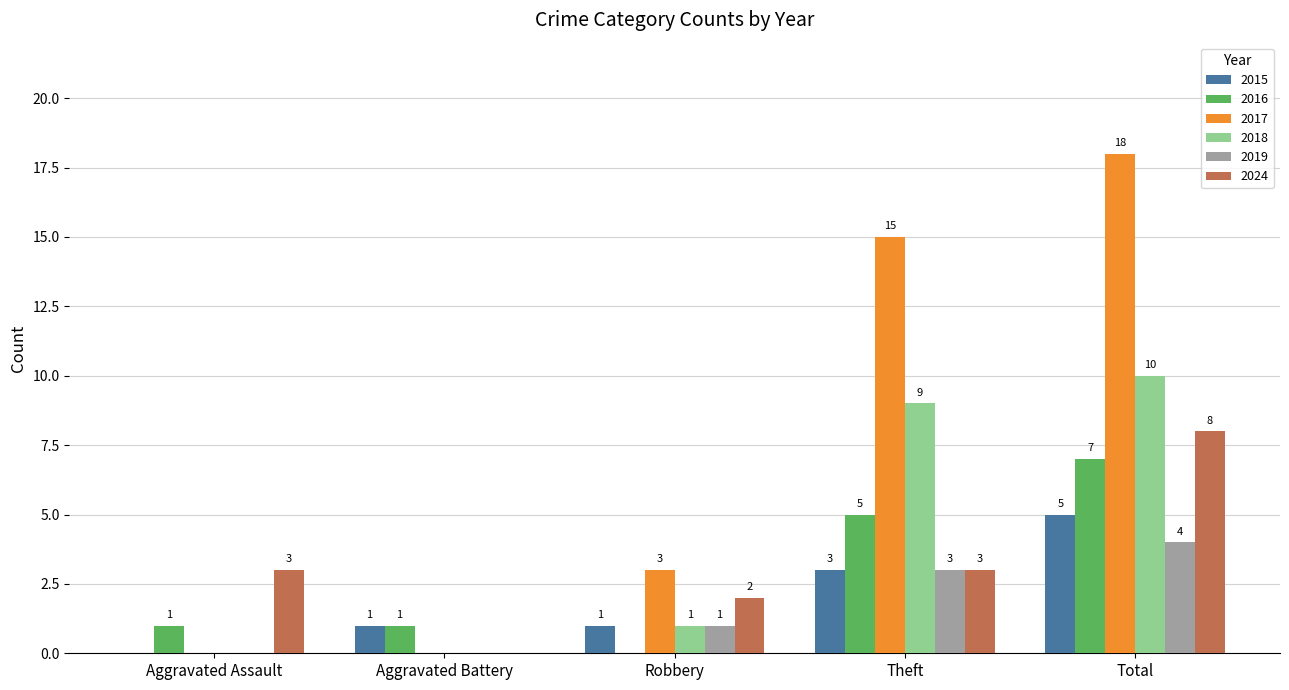

How many groups of bars are there?

5